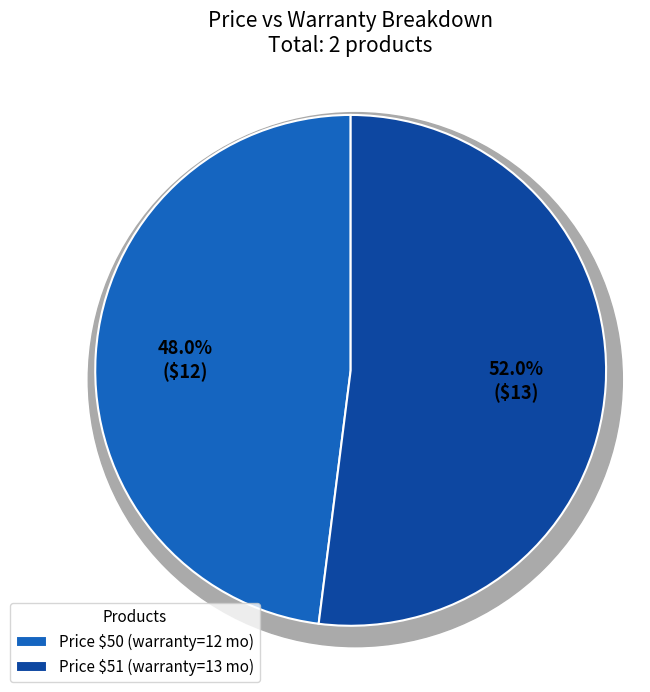

What is the total percentage of 50 and 51?

100.0%